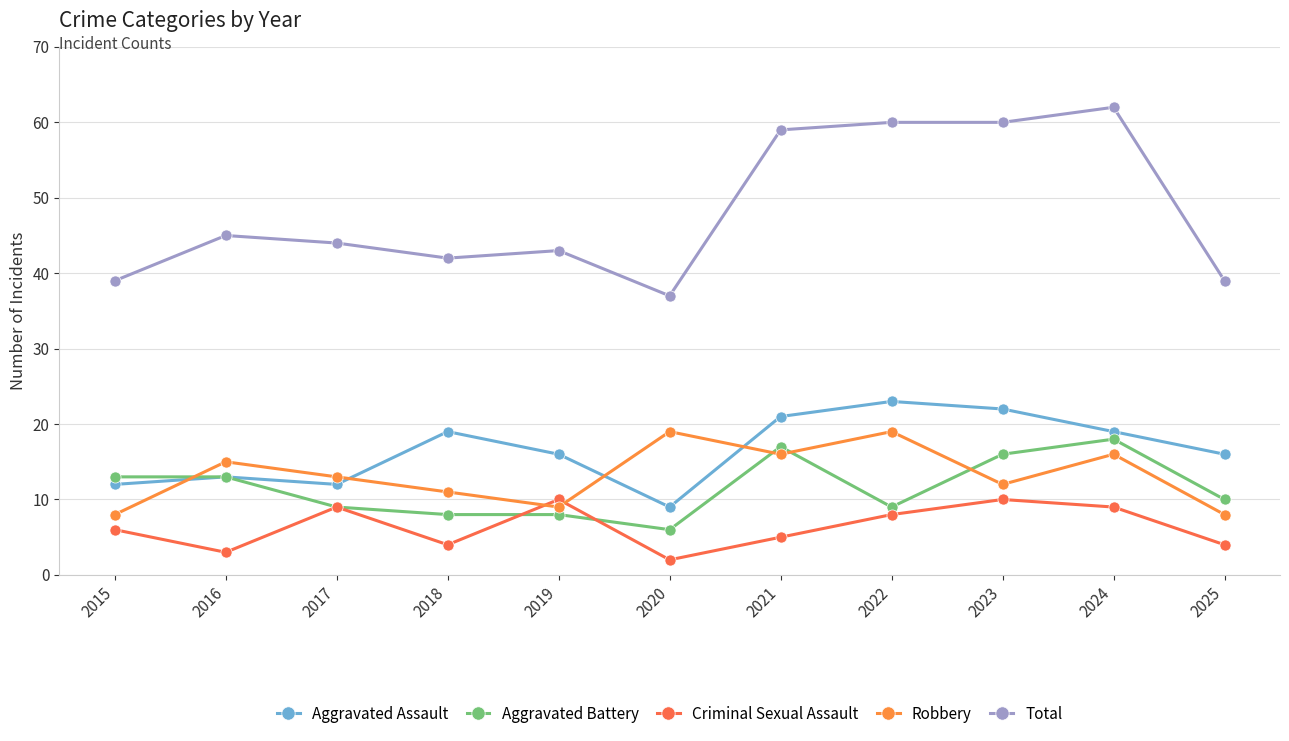

At which category is the sum across all series the highest?

2024